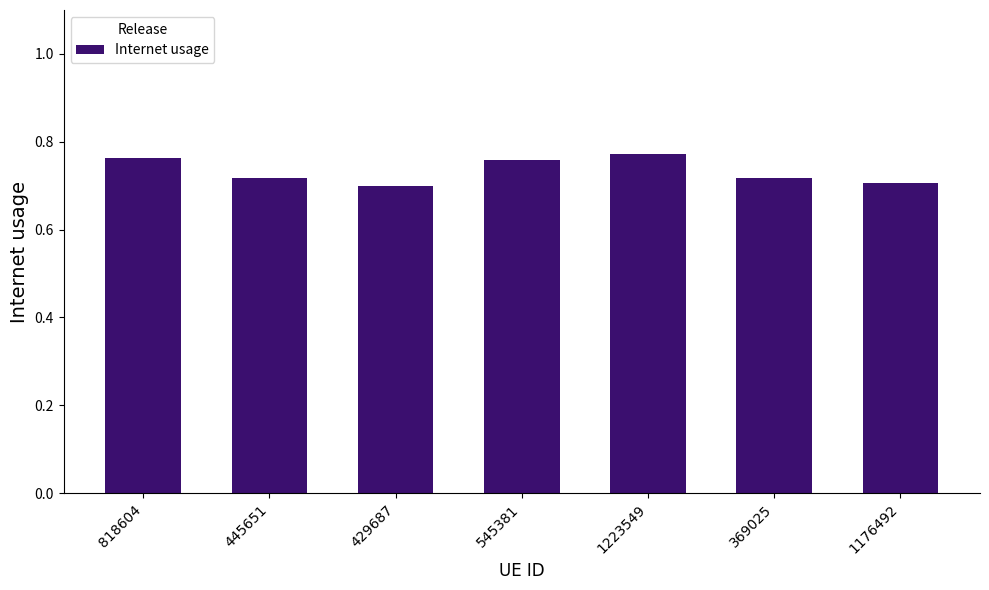

The value at 1176492 is 0.7. True or false?

True